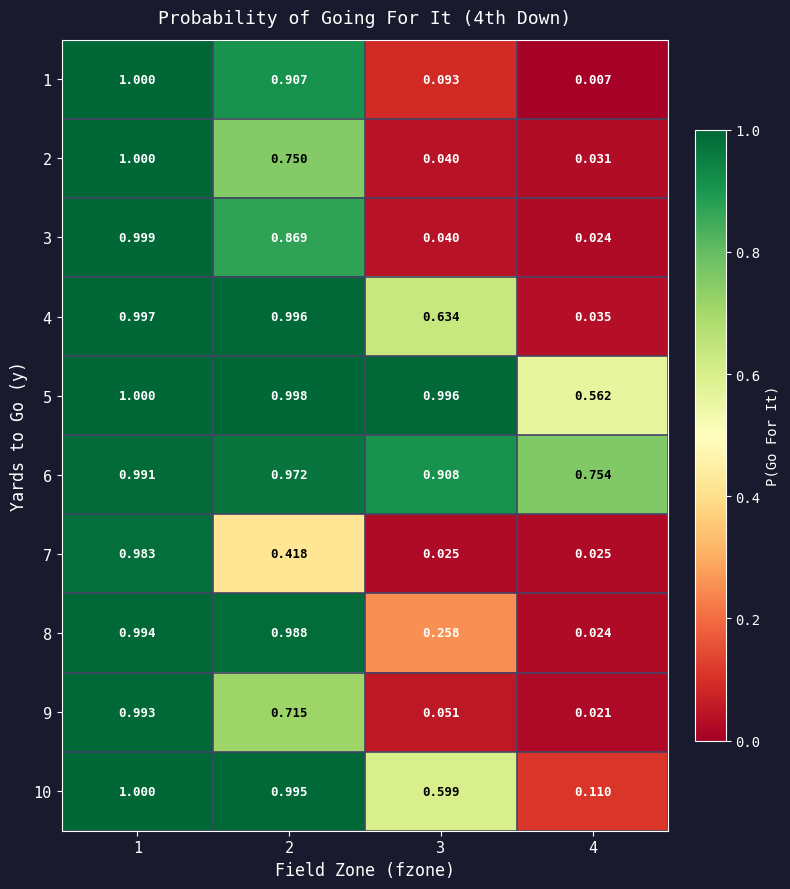

What is the total value across all series at 1?

10.0